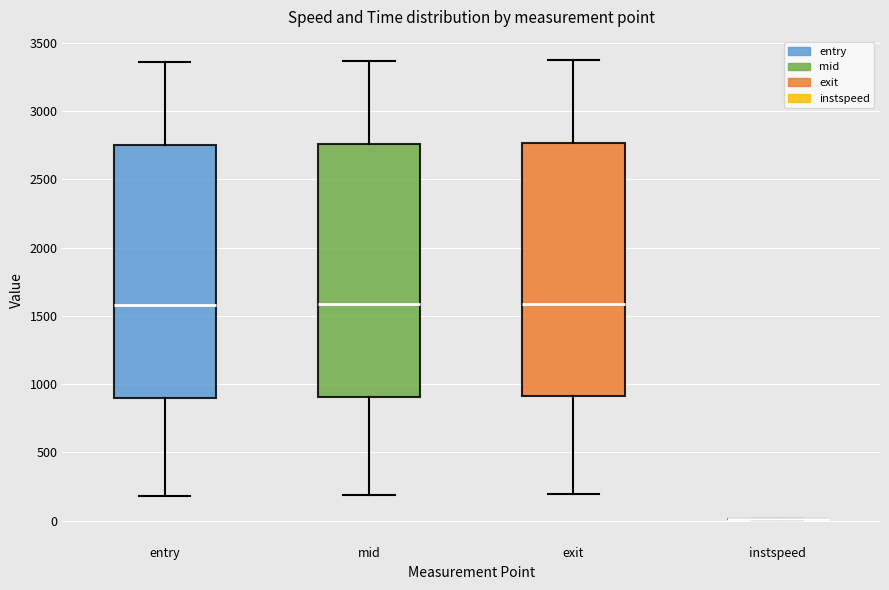

Reading left to right, read every box against the y-axis: the position of its median line, the range the box covers, and the ends of its whiskers. The values are not printed on the chart, so give them approximately, as read against the axis.

entry: median 1600, box 900 to 2750, whiskers 200 to 3350
mid: median 1600, box 900 to 2750, whiskers 200 to 3350
exit: median 1600, box 900 to 2750, whiskers 200 to 3400
instspeed: box collapsed to a line at 0, whiskers 0 to 0